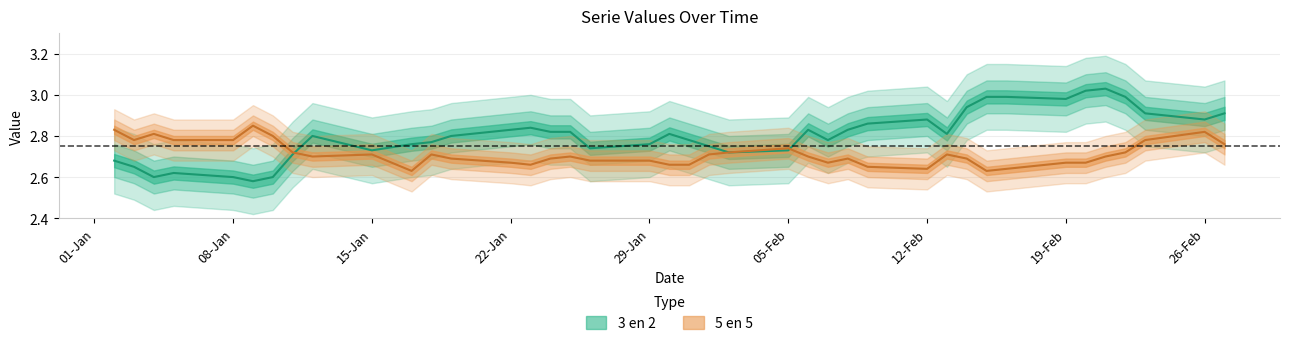

What is the value of the 3 en 2 point at the 7th from the left?

2.6